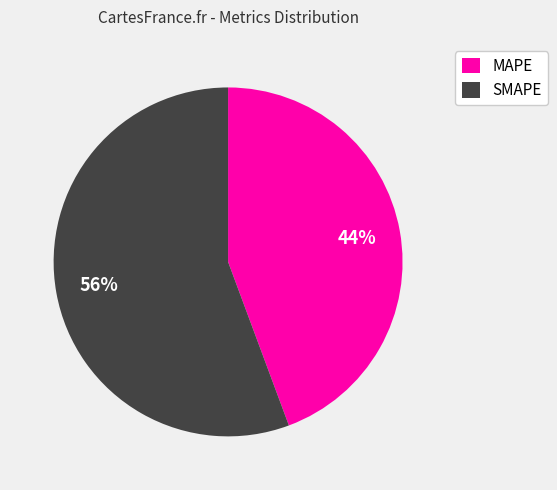

Is the sum of SMAPE and MAPE greater than half?

Yes